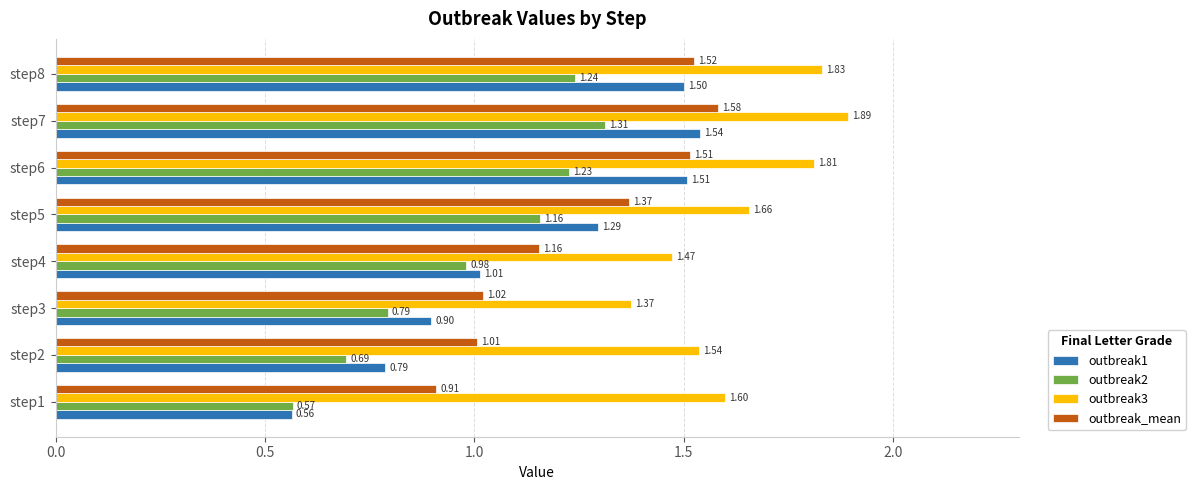

Which series has the largest total across all categories?

outbreak3